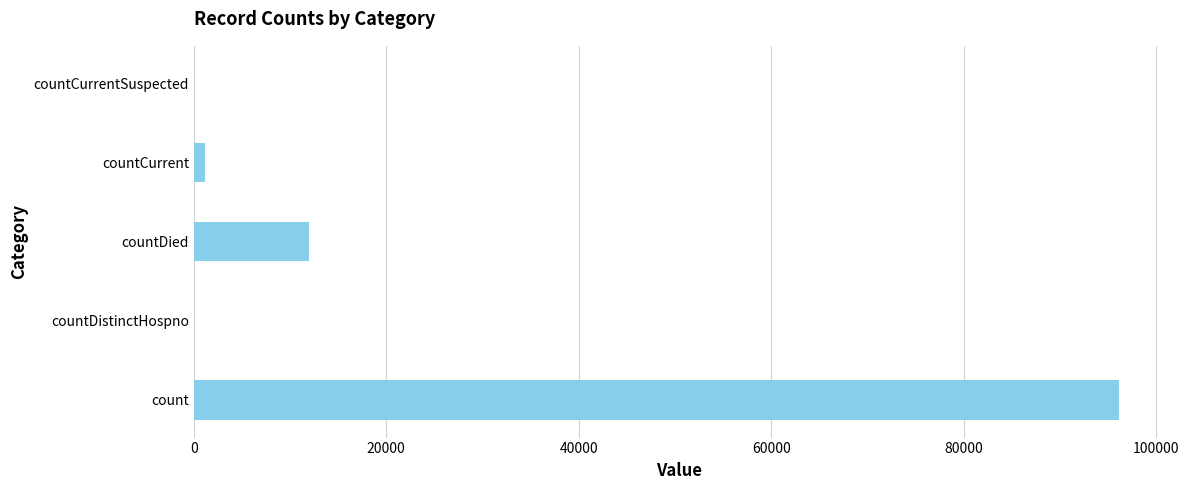

Are the bars horizontal?

Yes